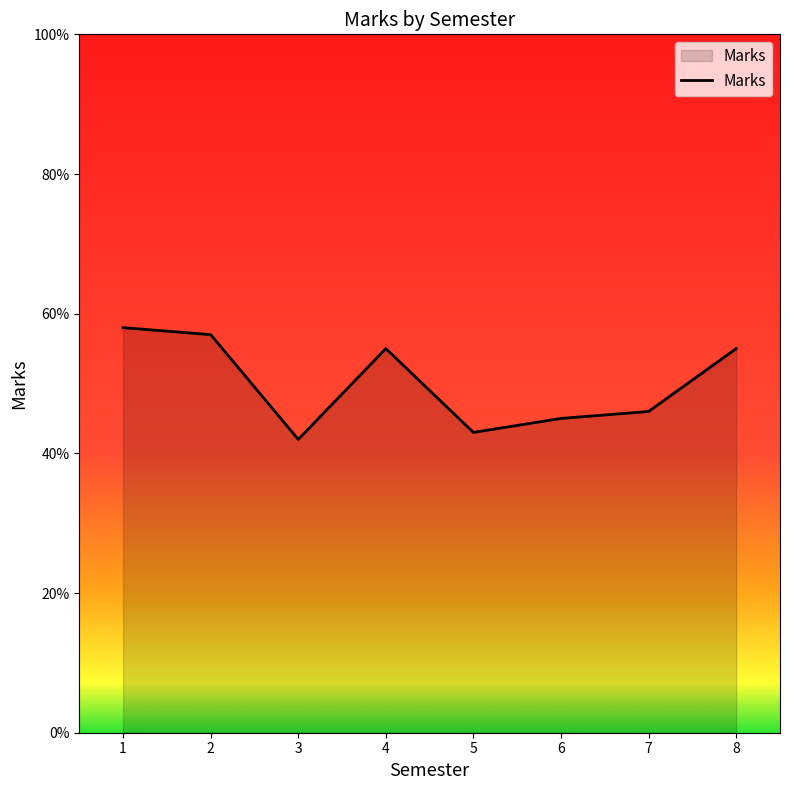

What is the difference between the maximum and minimum values?

16